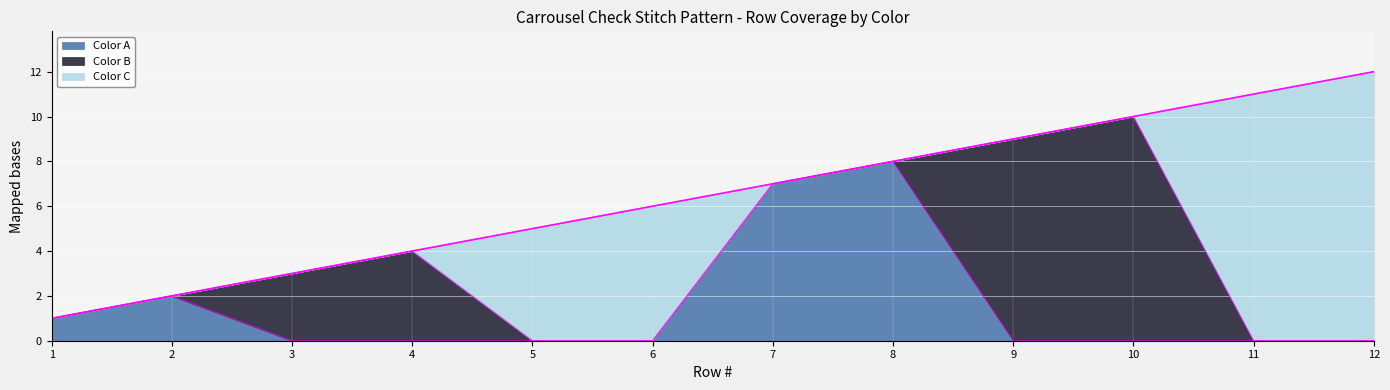

At which category is the sum across all series the highest?

12